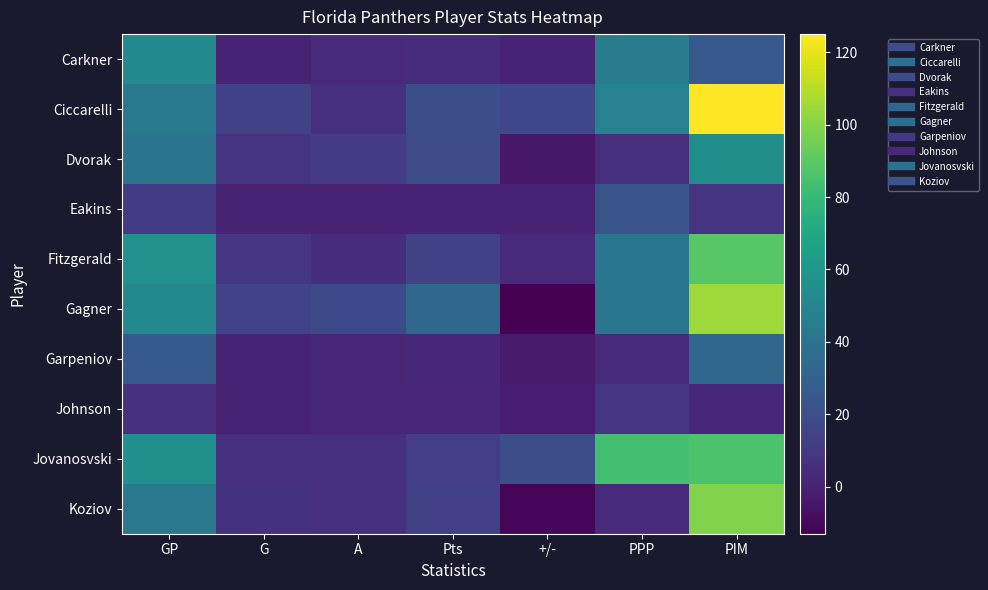

Which has a higher value, Pts or G?

Pts